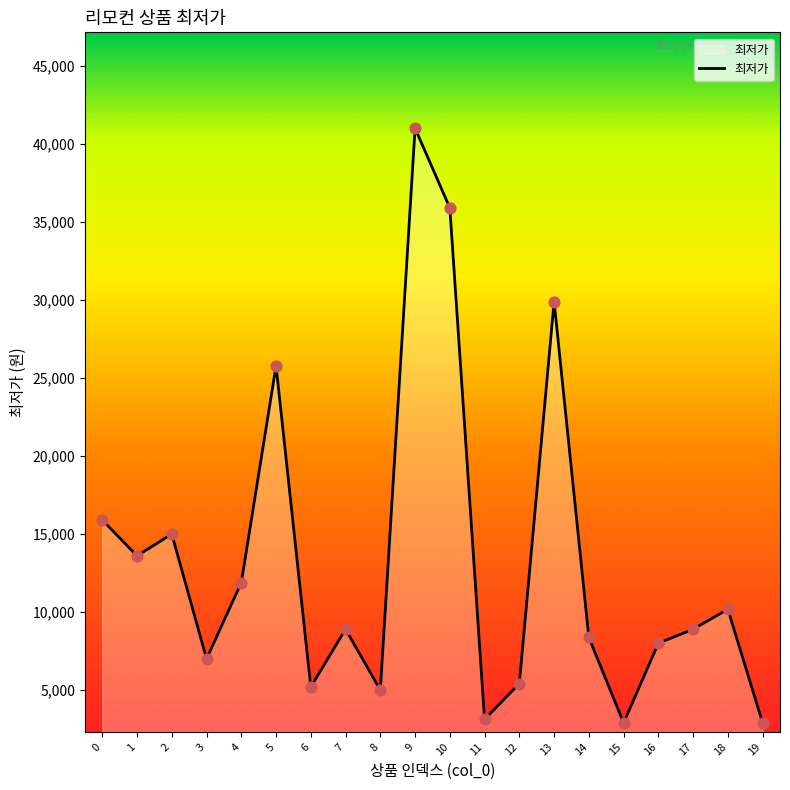

What is the change in value from 1 to 12?

-8183